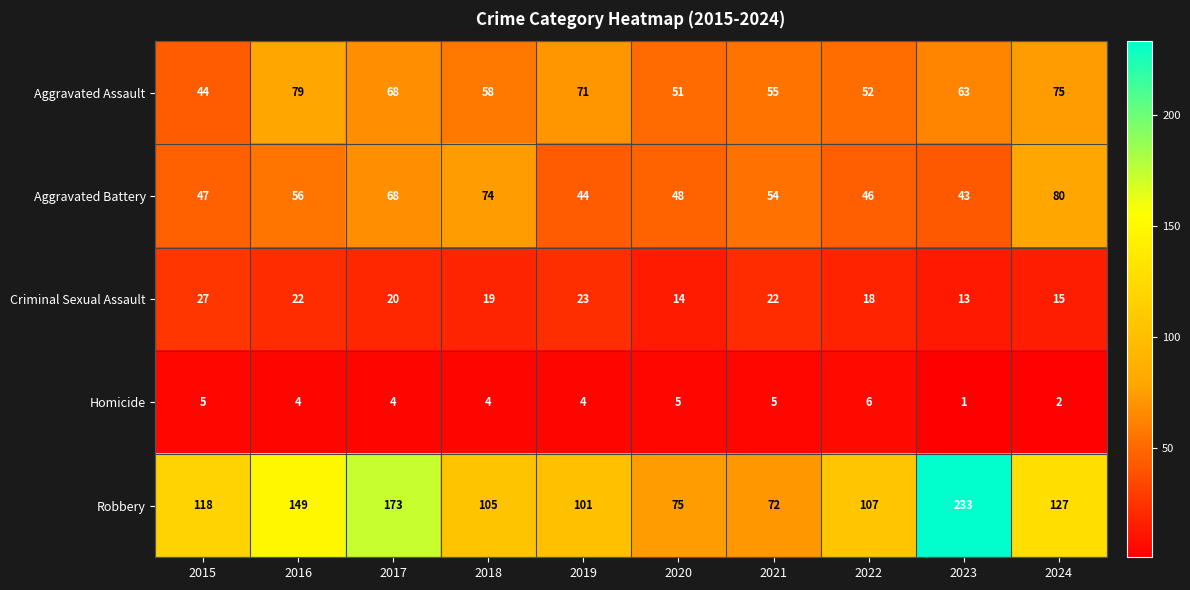

What is the approximate value of Criminal Sexual Assault at 2016, to the nearest 10?

20